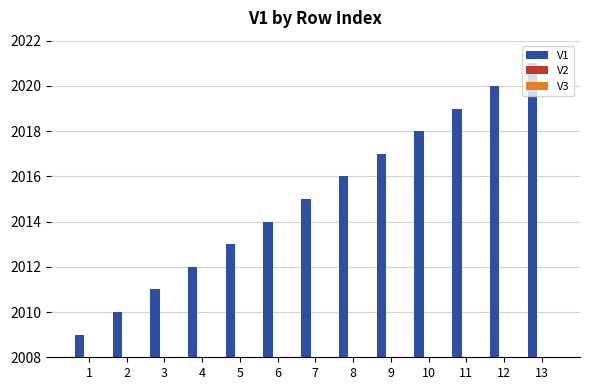

What value does the data have at 7?

2015